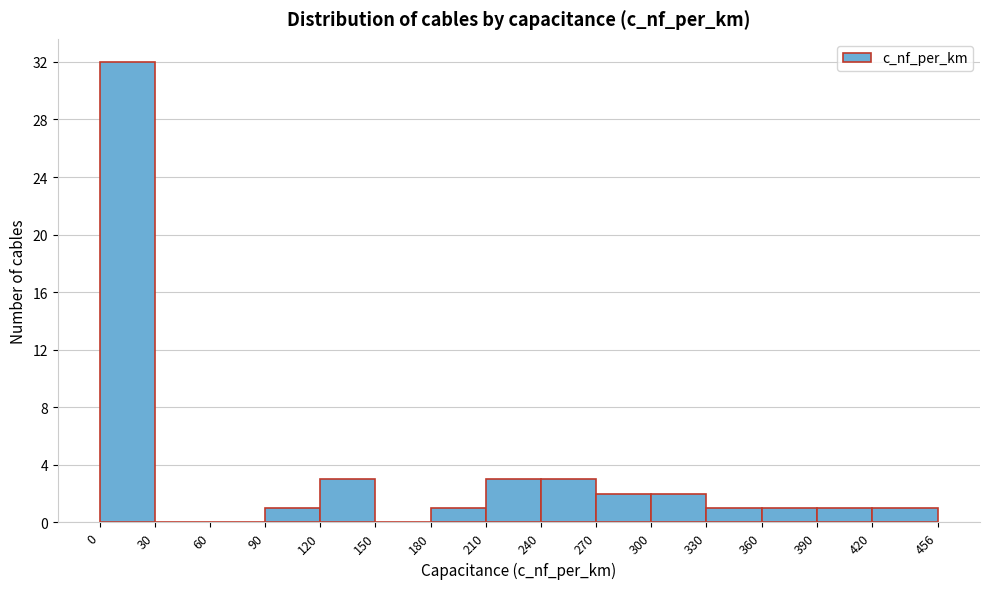

Reading left to right, transcribe this chart: for each bar, give the range it covers on the x-axis and its height. The values are not printed on the chart, so give them approximately, as read against the axis.

0 to 30: 32
30 to 60: 0
60 to 90: 0
90 to 120: 1
120 to 150: 3
150 to 180: 0
180 to 210: 1
210 to 240: 3
240 to 270: 3
270 to 300: 2
300 to 330: 2
330 to 360: 1
360 to 390: 1
390 to 420: 1
420 to 456: 1